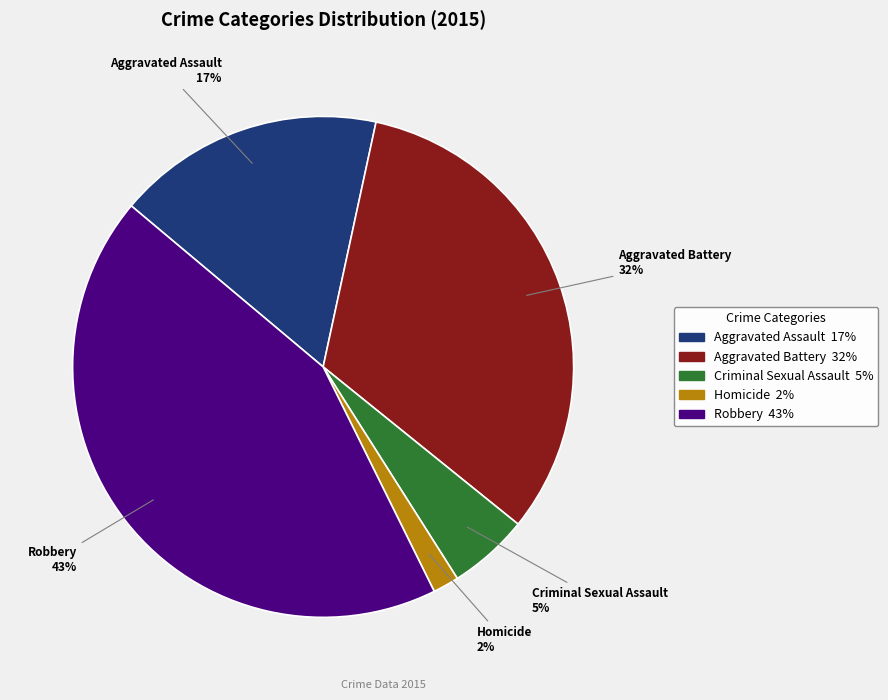

Is there a majority slice in this chart?

No